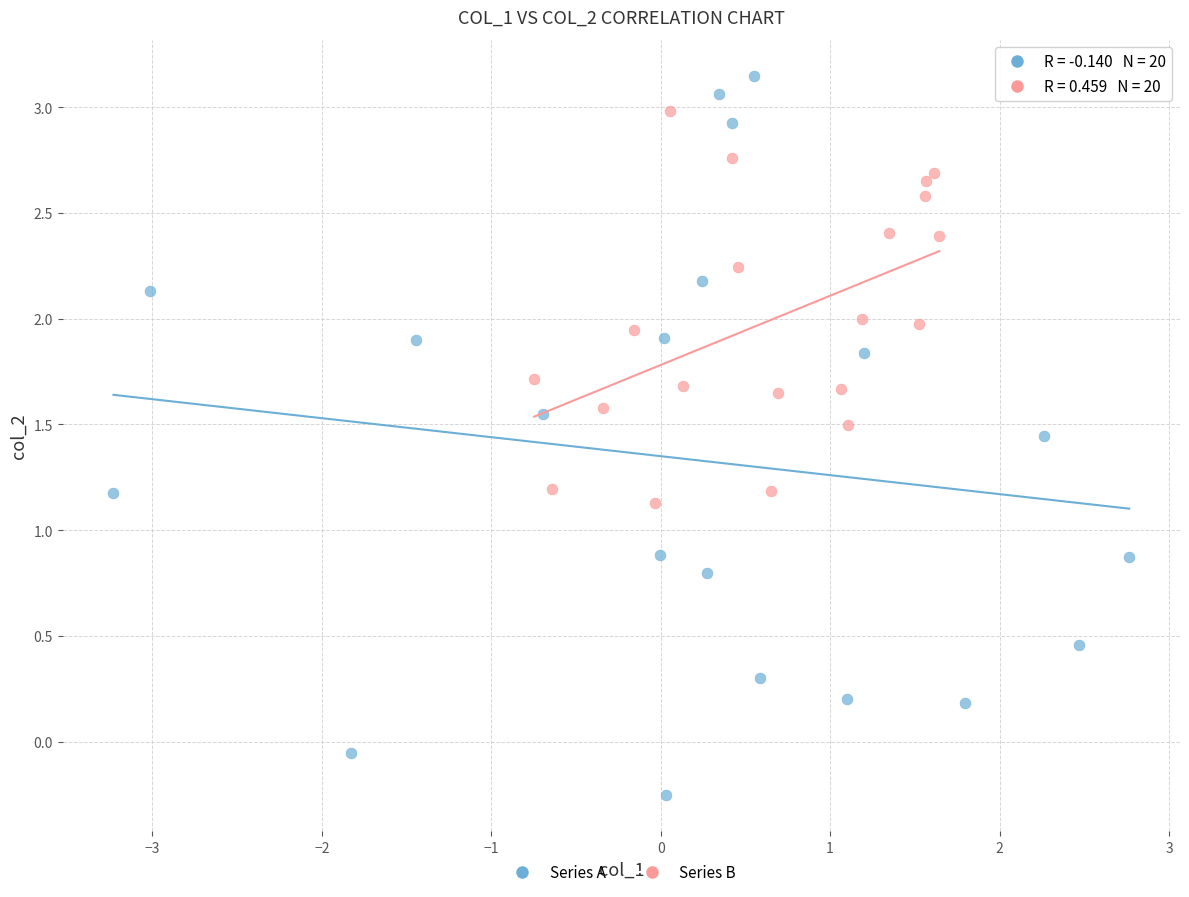

Which series reaches the minimum Y coordinate?

Series A